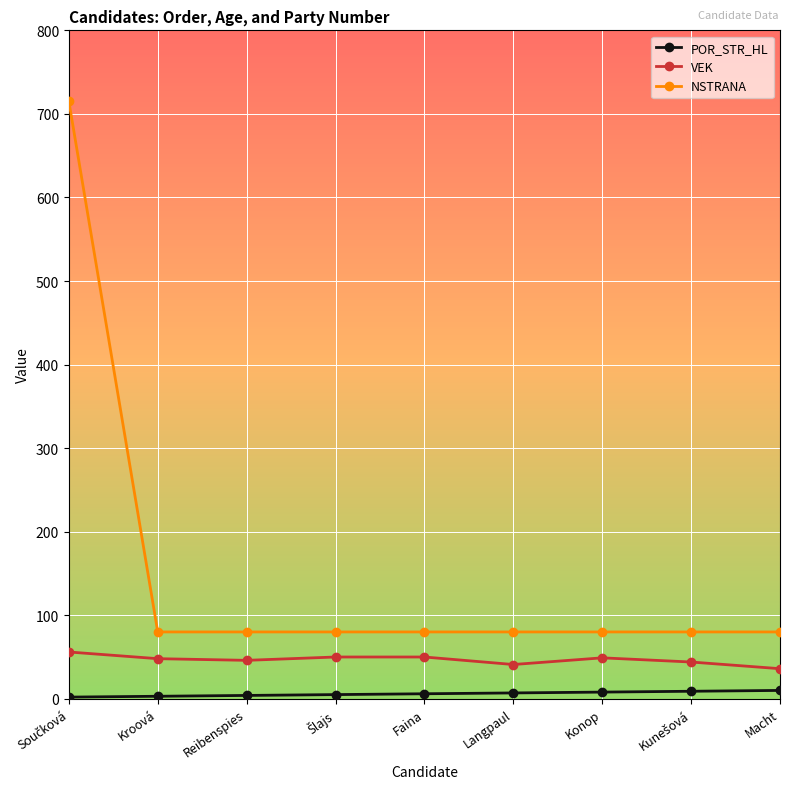

Which series has the largest total across all categories?

NSTRANA